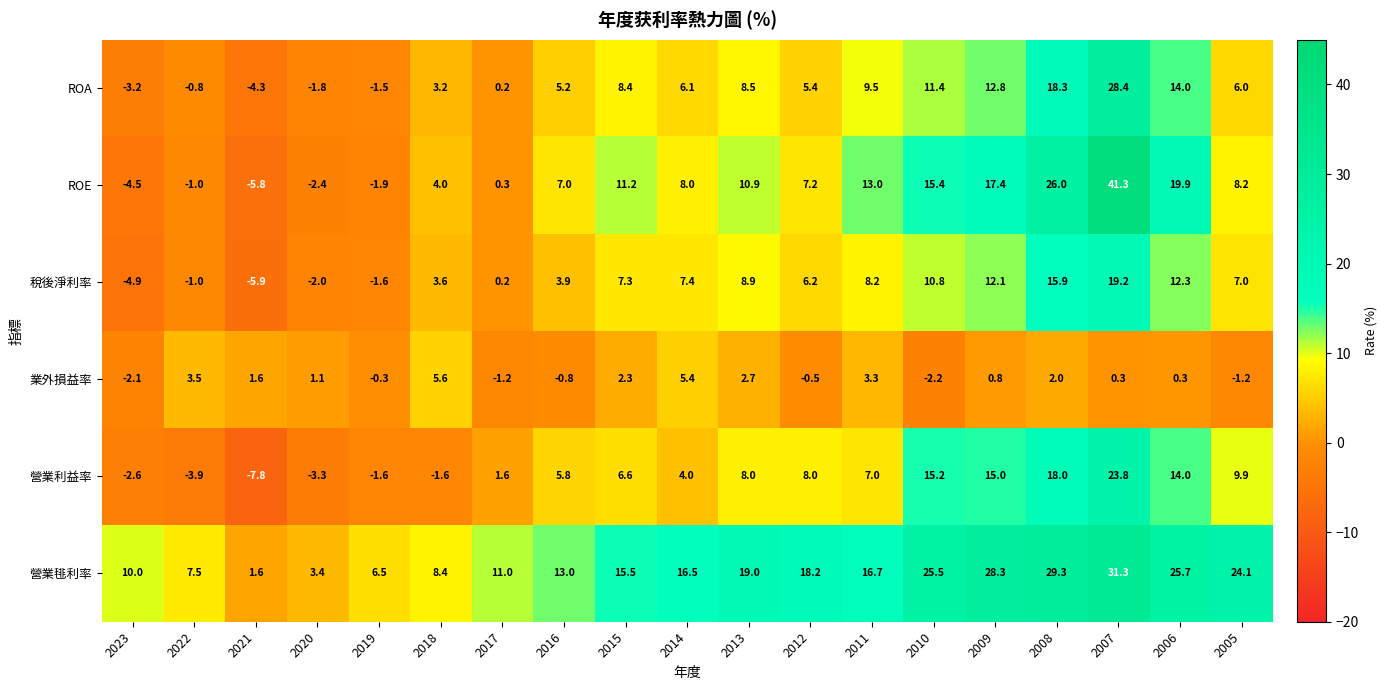

How many values in the 業外損益率 series are below 0?

7